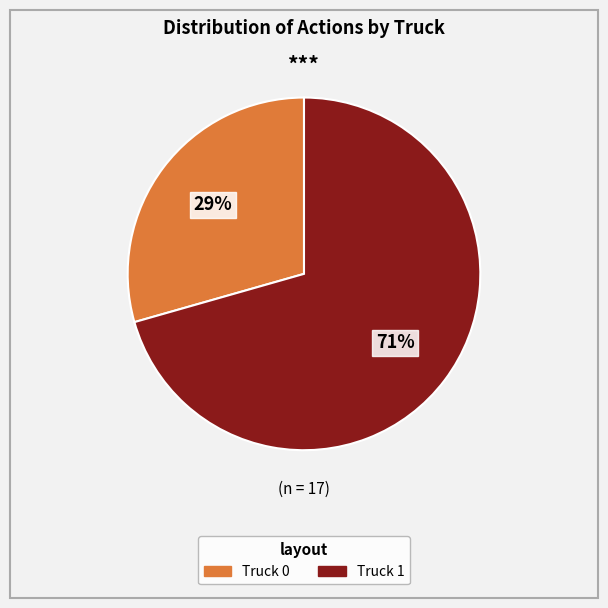

How many slices are in this pie chart?

2